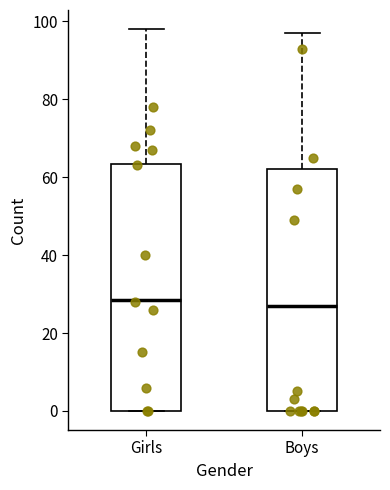

Reading left to right, transcribe this box plot: for each box, give where its median line is, the range the box spans, and where its two whiskers end, as read against the y-axis. The values are not printed on the chart, so give them approximately, as read against the axis.

Girls: median 28, box 0 to 64, whiskers 0 to 98
Boys: median 28, box 0 to 62, whiskers 0 to 98